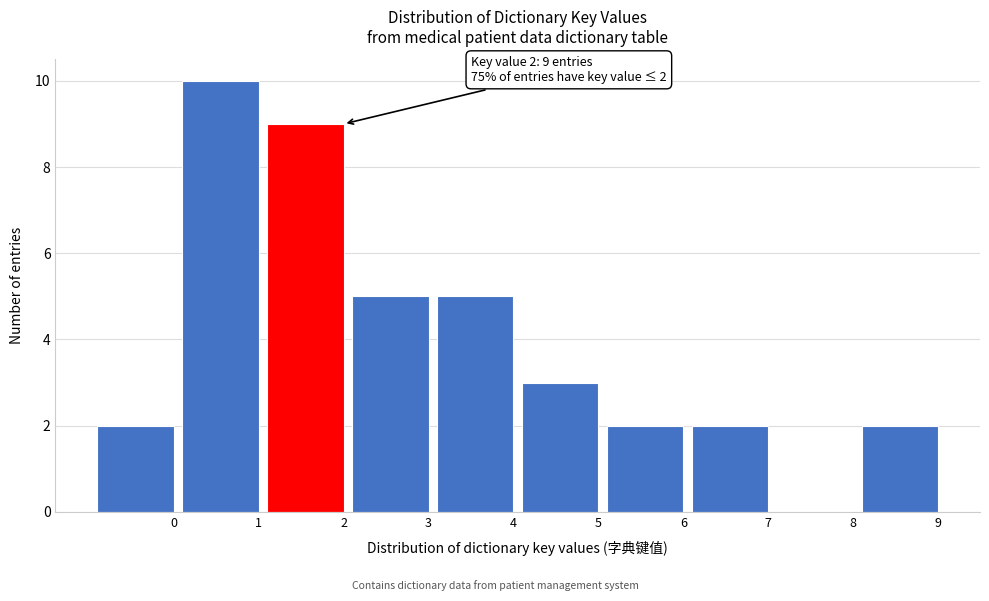

Reading left to right, what are all the values shown in this chart?

0=2	1=10	2=9	3=5	4=5	5=3	6=2	7=2	8=0	9=2